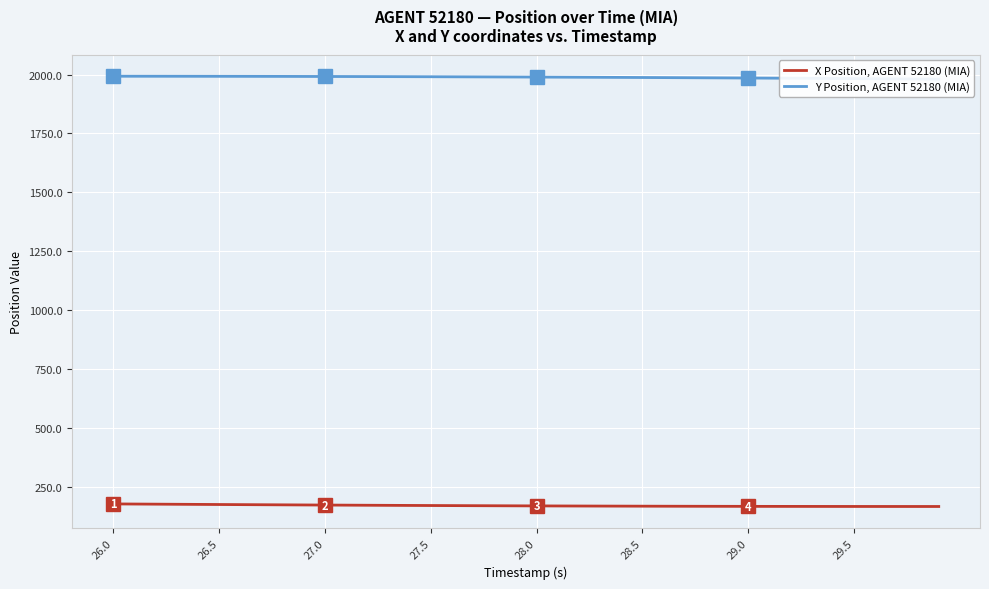

True or false: Y Position, AGENT 52180 (MIA) and X Position, AGENT 52180 (MIA) intersect in this chart.

False